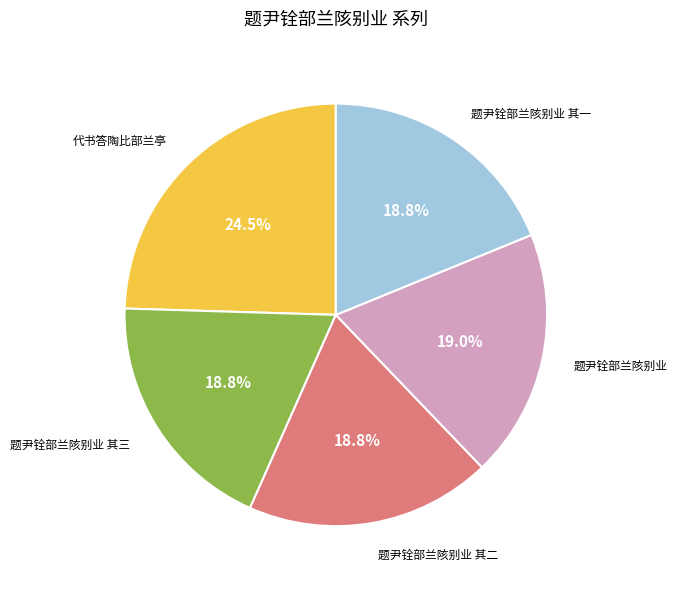

Count the number of slices in the pie.

5